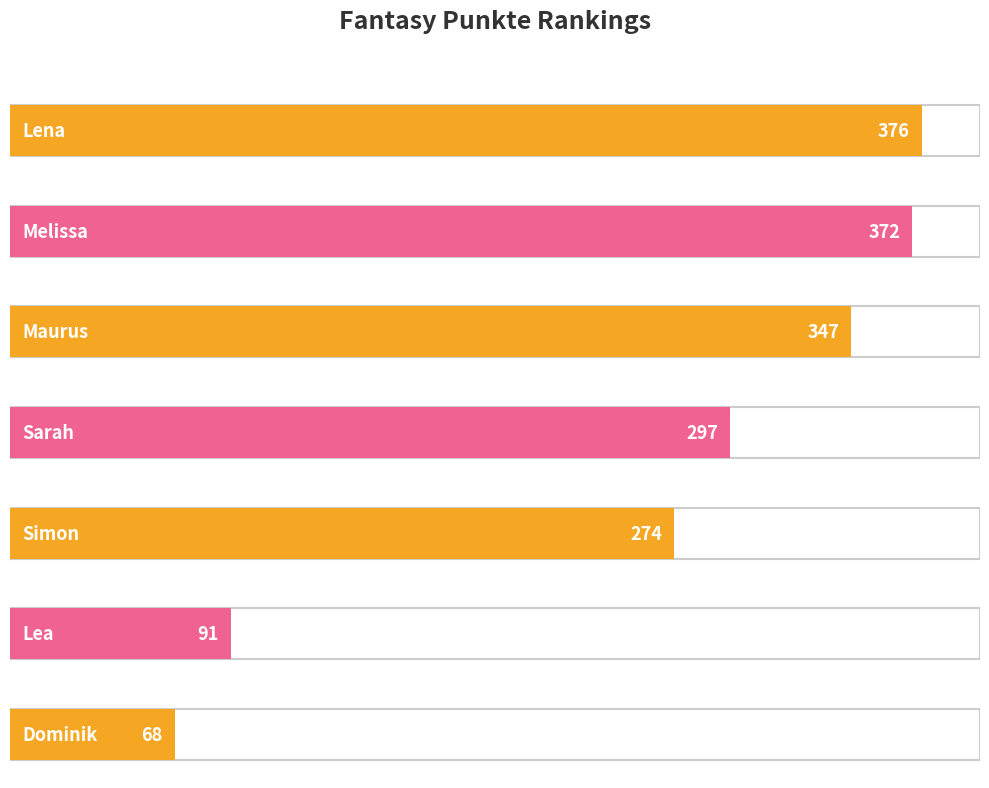

Rank the categories by value from lowest to highest.

Dominik, Lea, Simon, Sarah, Maurus, Melissa, Lena